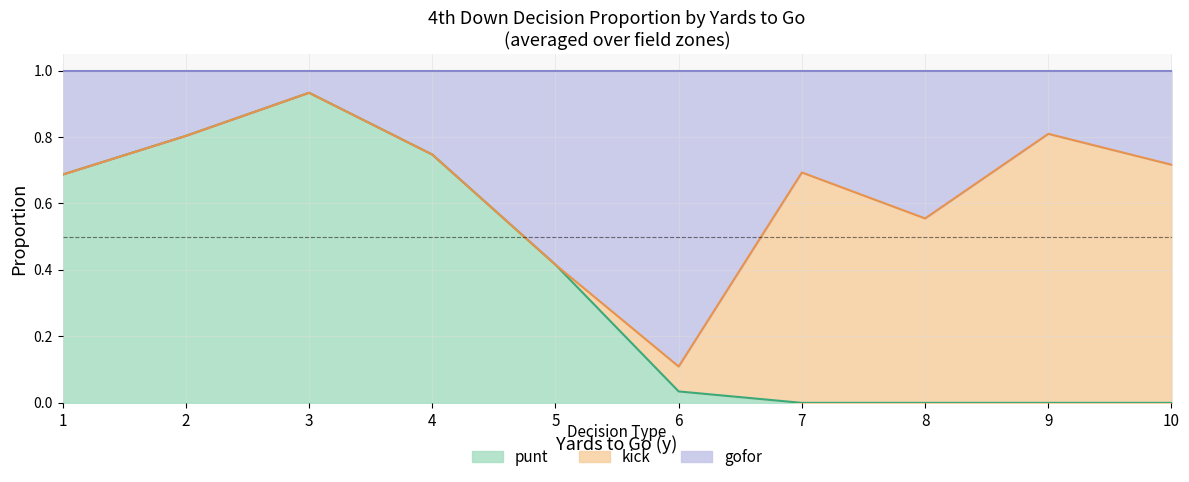

Which category has the highest value in the punt series?

3